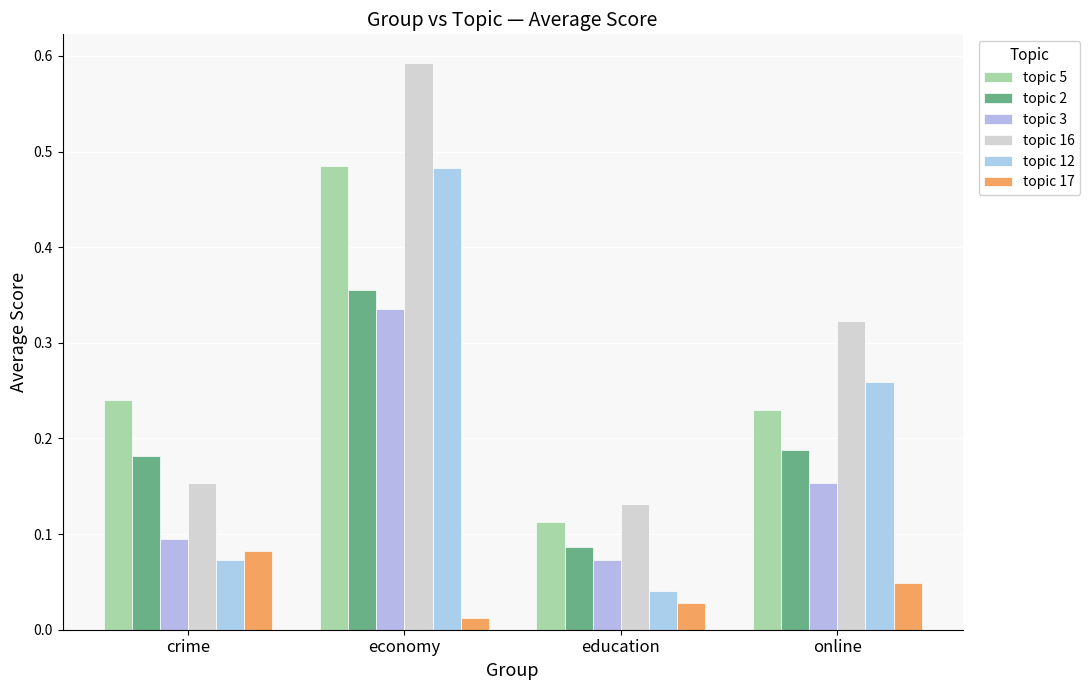

Count the number of data series in this chart.

6